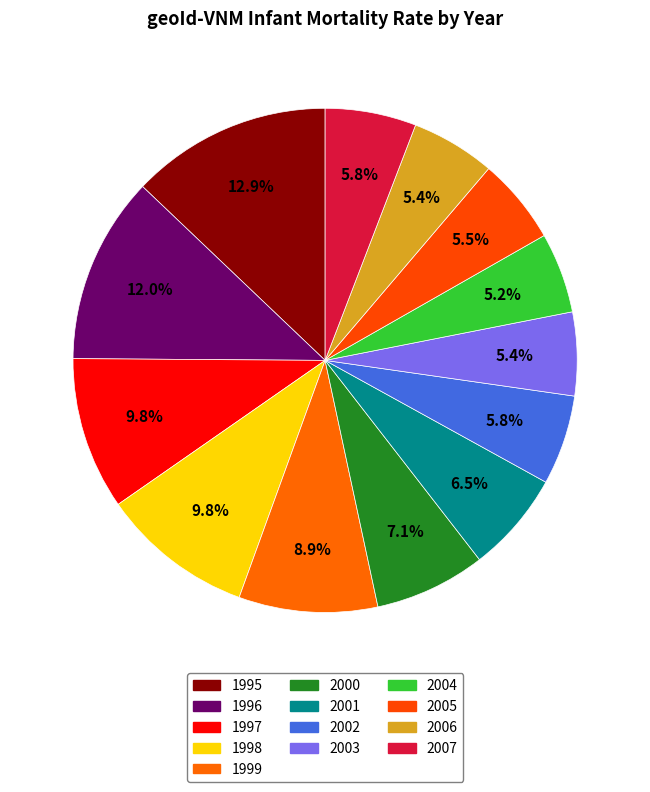

How many slices are in this pie chart?

13